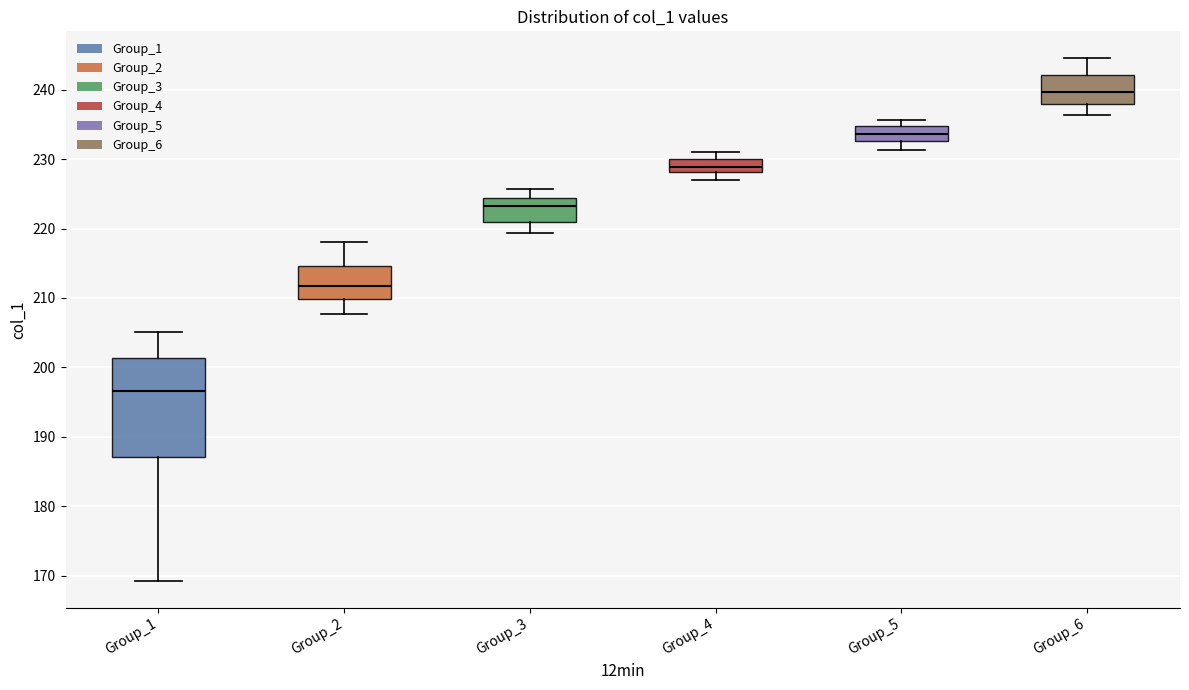

Where does the median line of the box for Group_2 sit on the y-axis? The values are not printed on the chart, so give them approximately, as read against the axis.

212